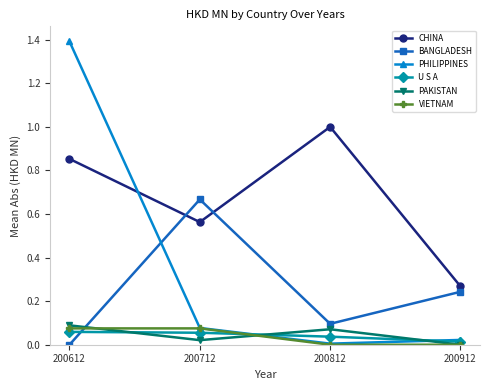

The value of U S A at 200712 is 0.1. True or false?

True